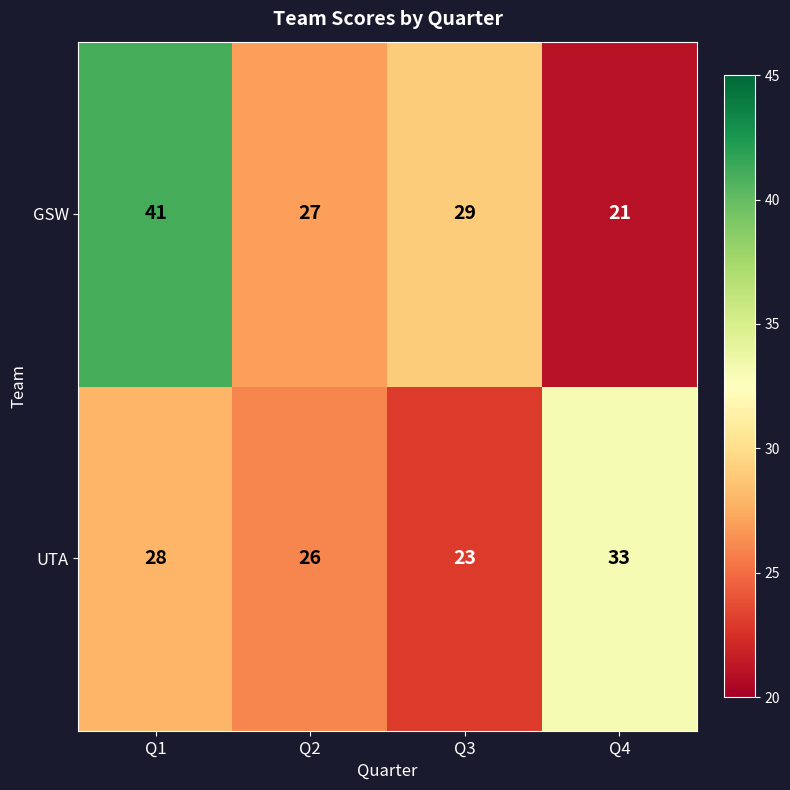

Count the number of data series in this chart.

2